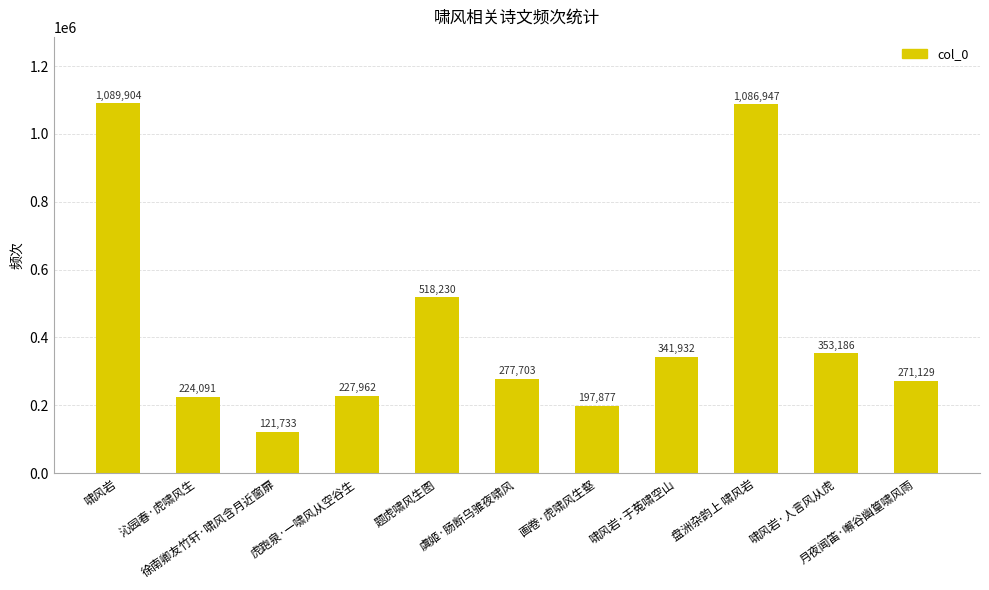

True or false: the data shows 271129 at 月夜闻笛·嶰谷幽篁啸风雨.

True